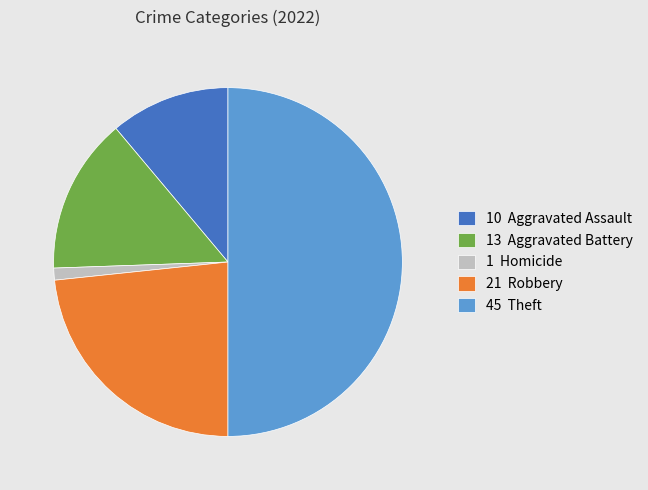

Is 1 Homicide the majority of the pie?

No